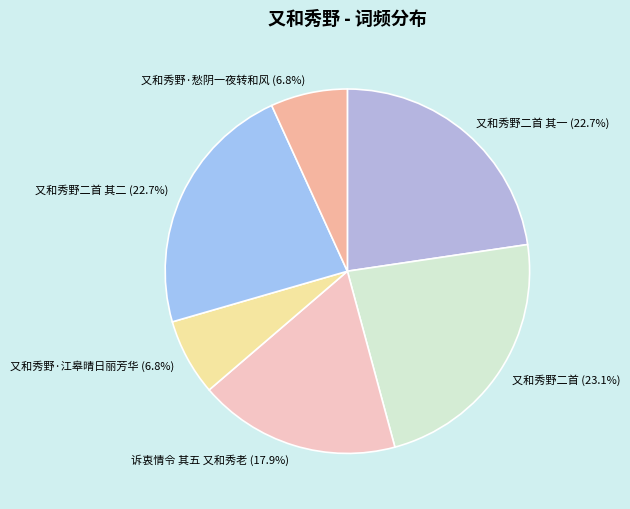

Is the sum of 又和秀野二首 其二 and 又和秀野二首 greater than half?

No